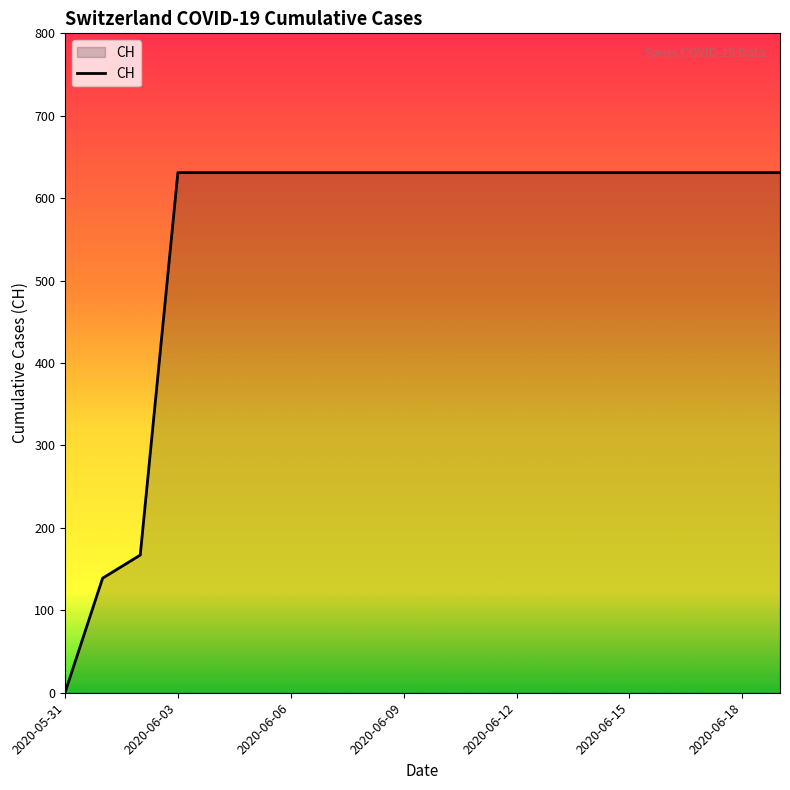

What is the difference between the maximum and minimum values?

631